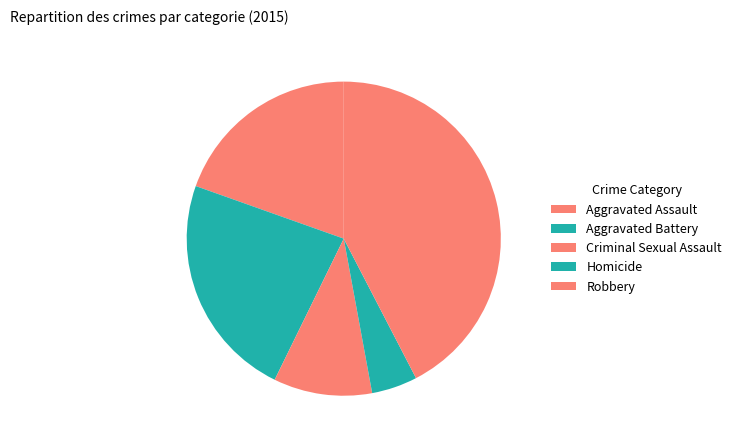

Which slice is the largest?

Robbery